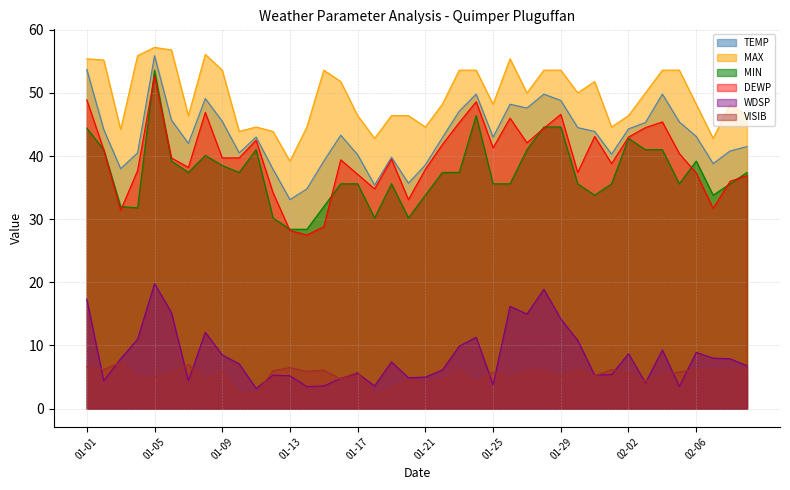

What is the lowest value of the WDSP series?

3.2